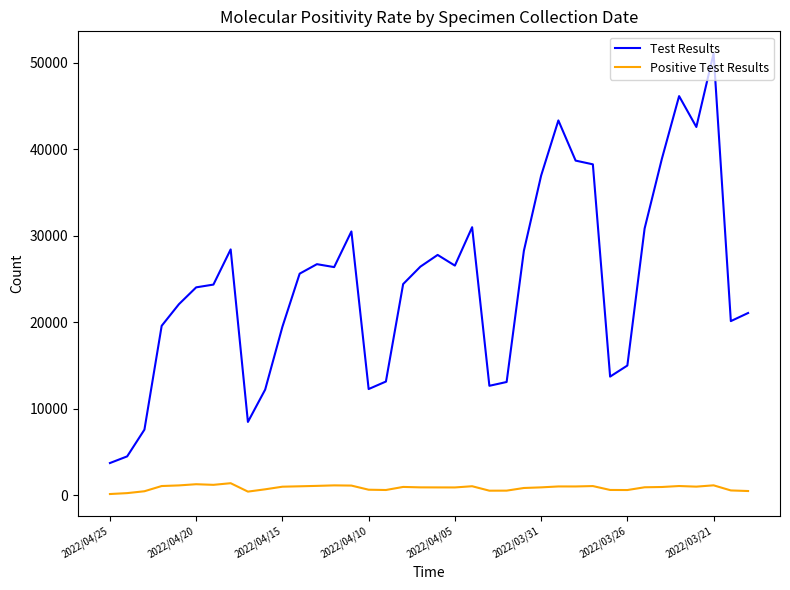

How many lines are shown in the chart?

2